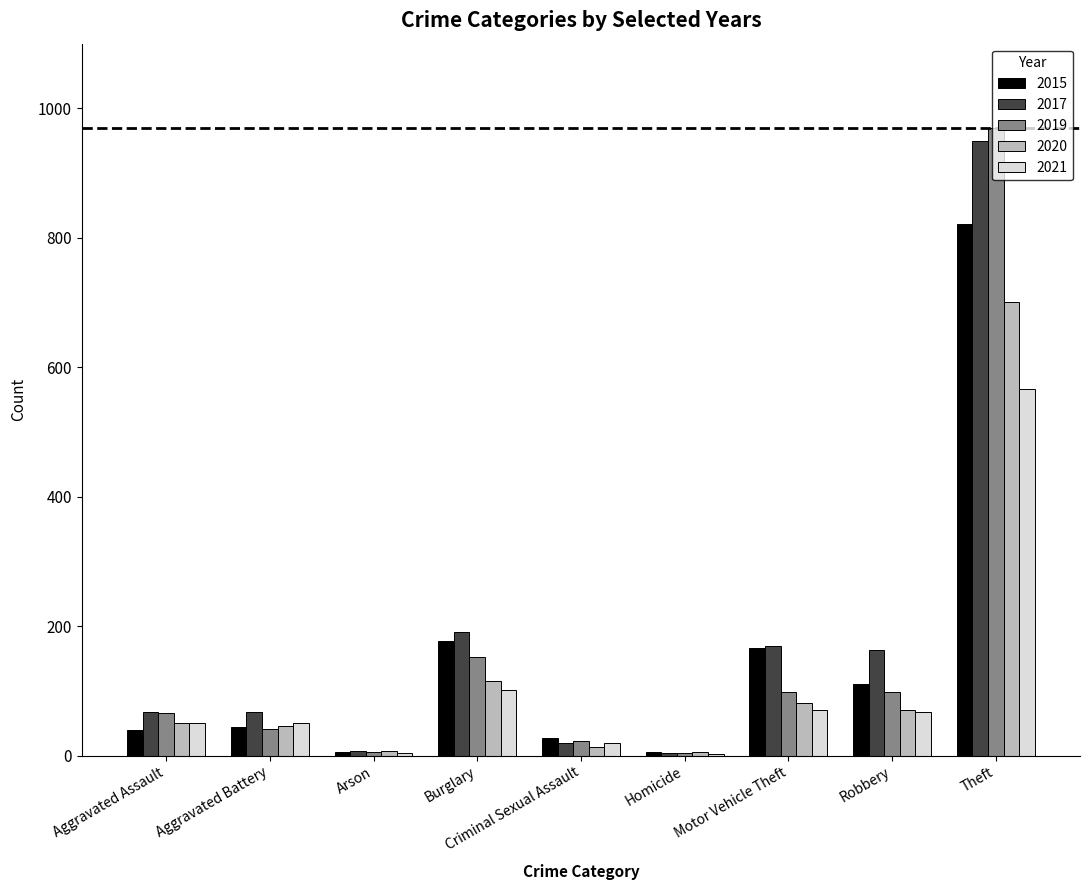

What is the maximum value for 2019?

969